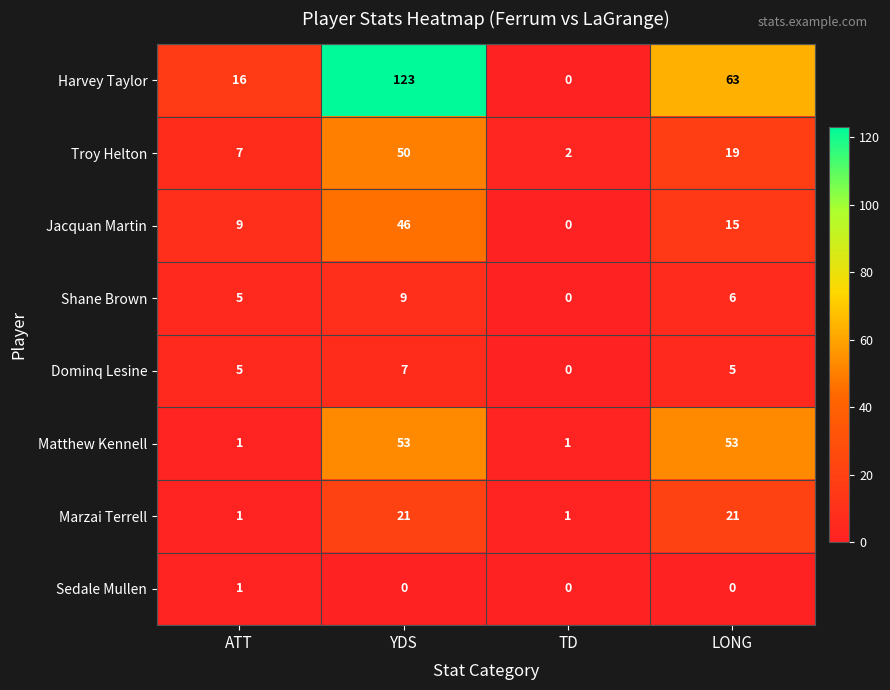

At which category is the sum across all series the highest?

YDS